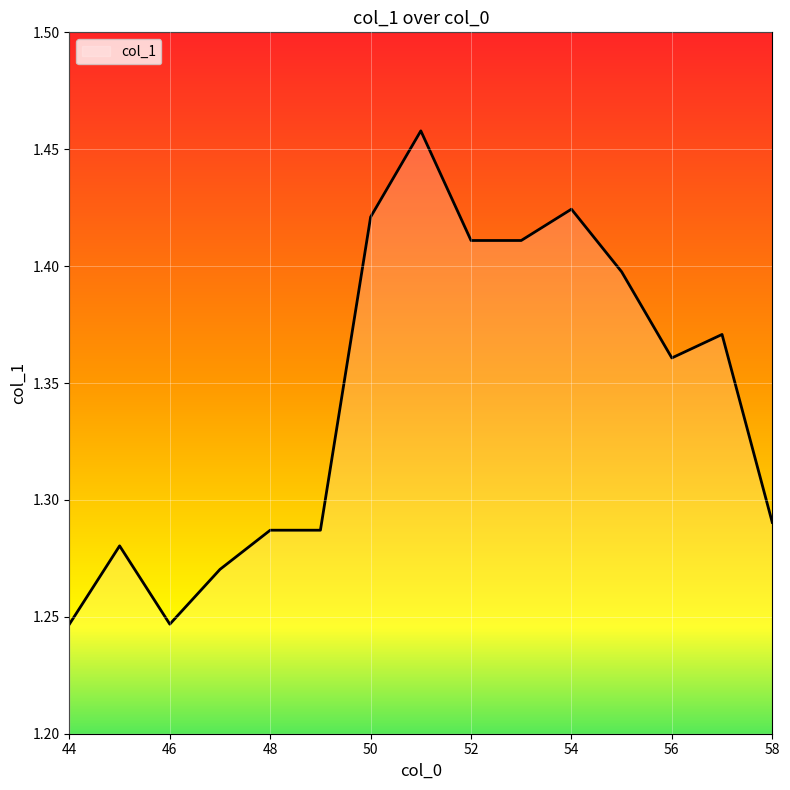

What is the minimum value shown in the chart?

1.2